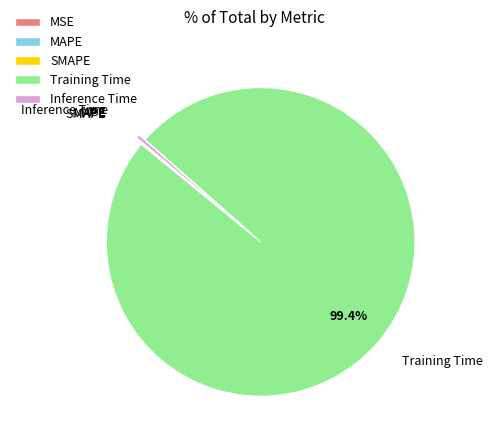

Which slice is the largest?

Training Time